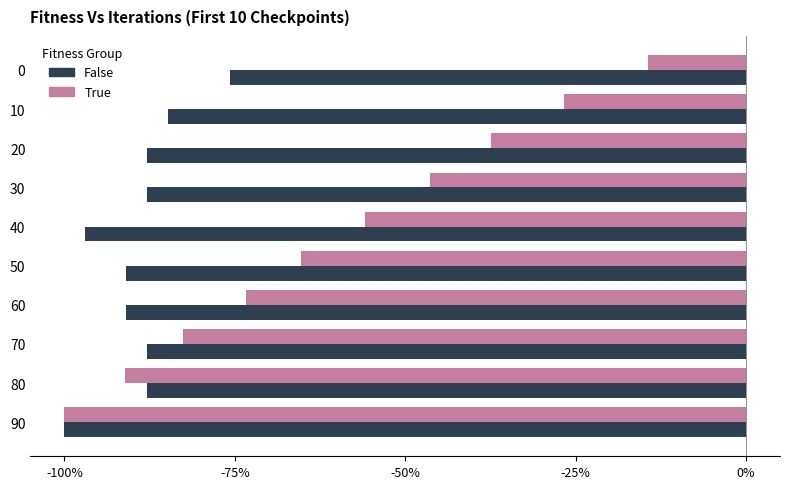

List the series in order of their peak value, lowest first.

False, True